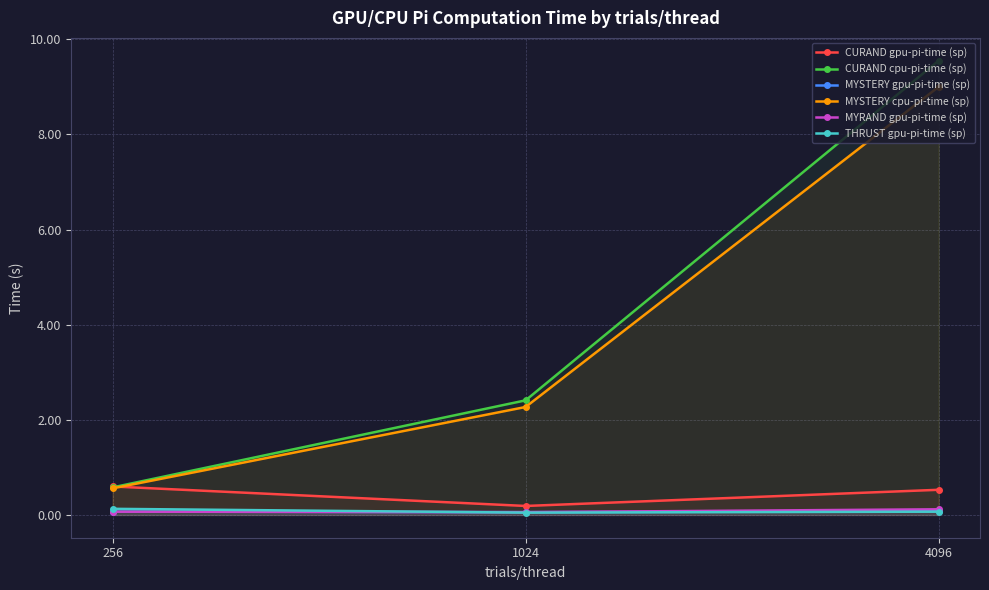

List the series in order of their peak value, lowest first.

MYSTERY gpu-pi-time (sp), MYRAND gpu-pi-time (sp), THRUST gpu-pi-time (sp), CURAND gpu-pi-time (sp), MYSTERY cpu-pi-time (sp), CURAND cpu-pi-time (sp)